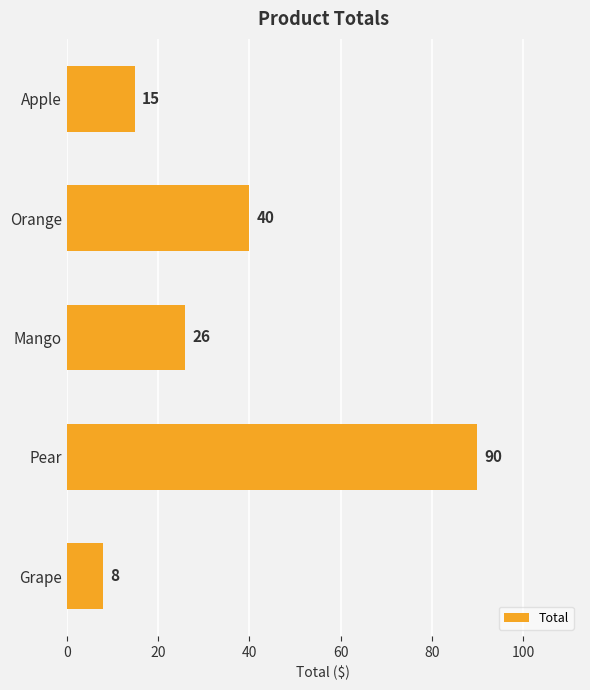

Is it true that the value at Orange is 40?

True